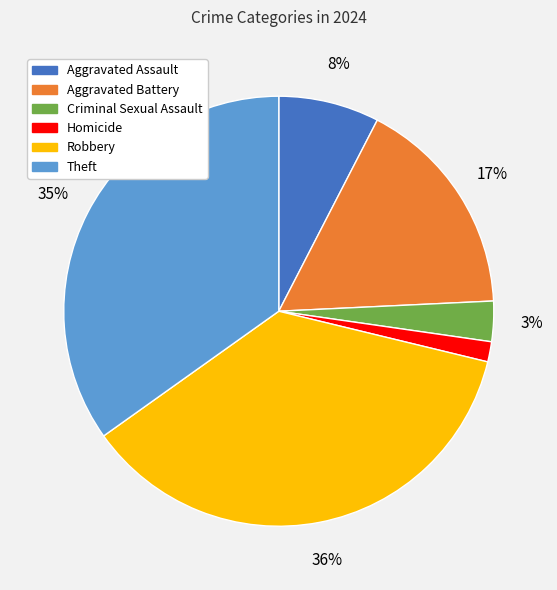

Do Criminal Sexual Assault and Robbery together represent more than half of the pie?

No